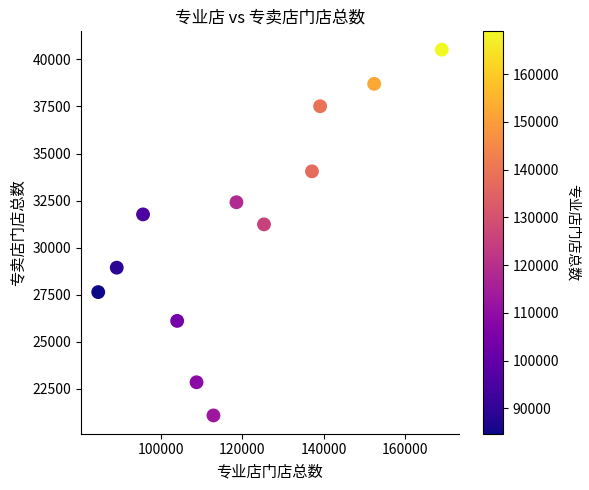

What Y value in the scatter plot is closest to 30805?

31238